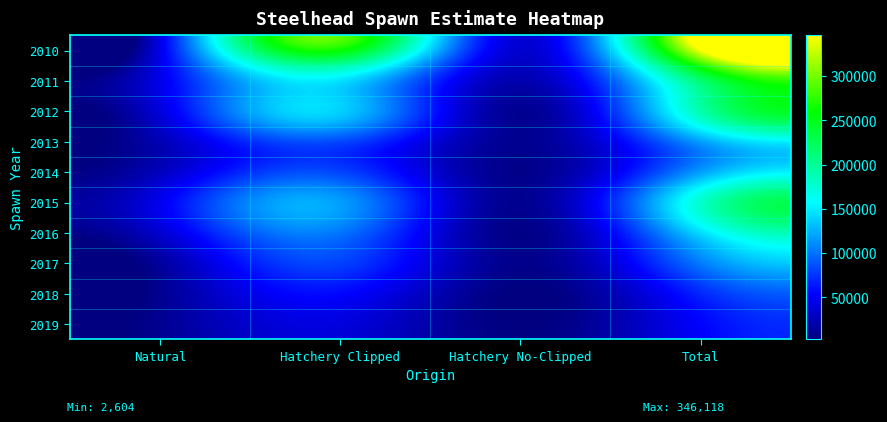

What is the total value across all series at Hatchery No-Clipped?

118875.5